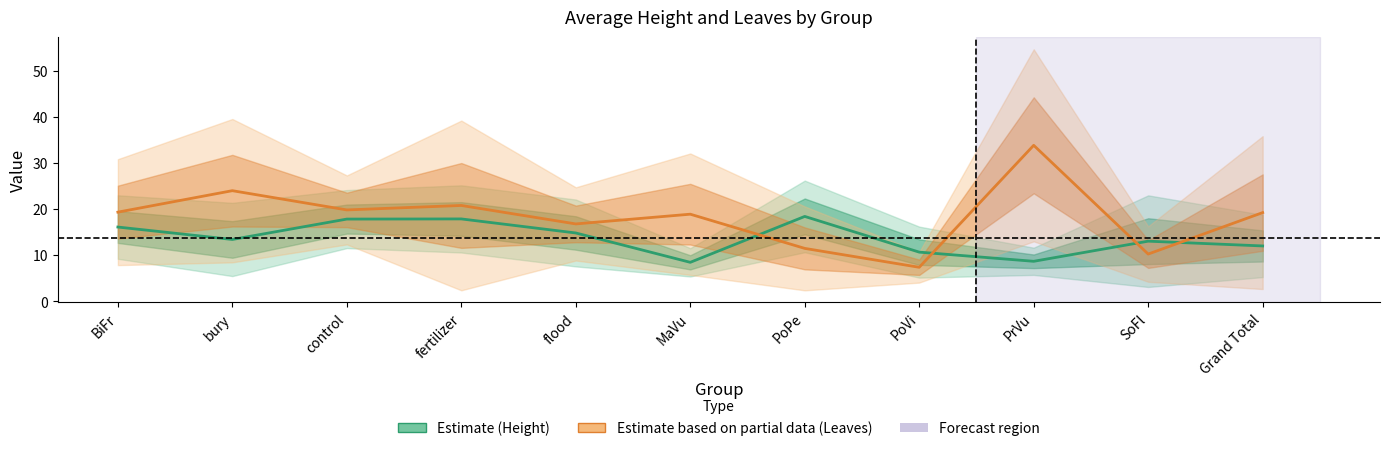

Reading left to right, transcribe all the data shown in this chart.

Average of Height: BiFr=16.1	bury=13.4	control=17.9	fertilizer=17.9	flood=14.8	MaVu=8.5	PoPe=18.4	PoVi=10.7	PrVu=8.7	SoFl=13.1	Grand Total=12.0
Average of Leaves: BiFr=19.4	bury=24.0	control=19.8	fertilizer=20.8	flood=16.8	MaVu=18.9	PoPe=11.5	PoVi=7.4	PrVu=33.8	SoFl=10.3	Grand Total=19.3